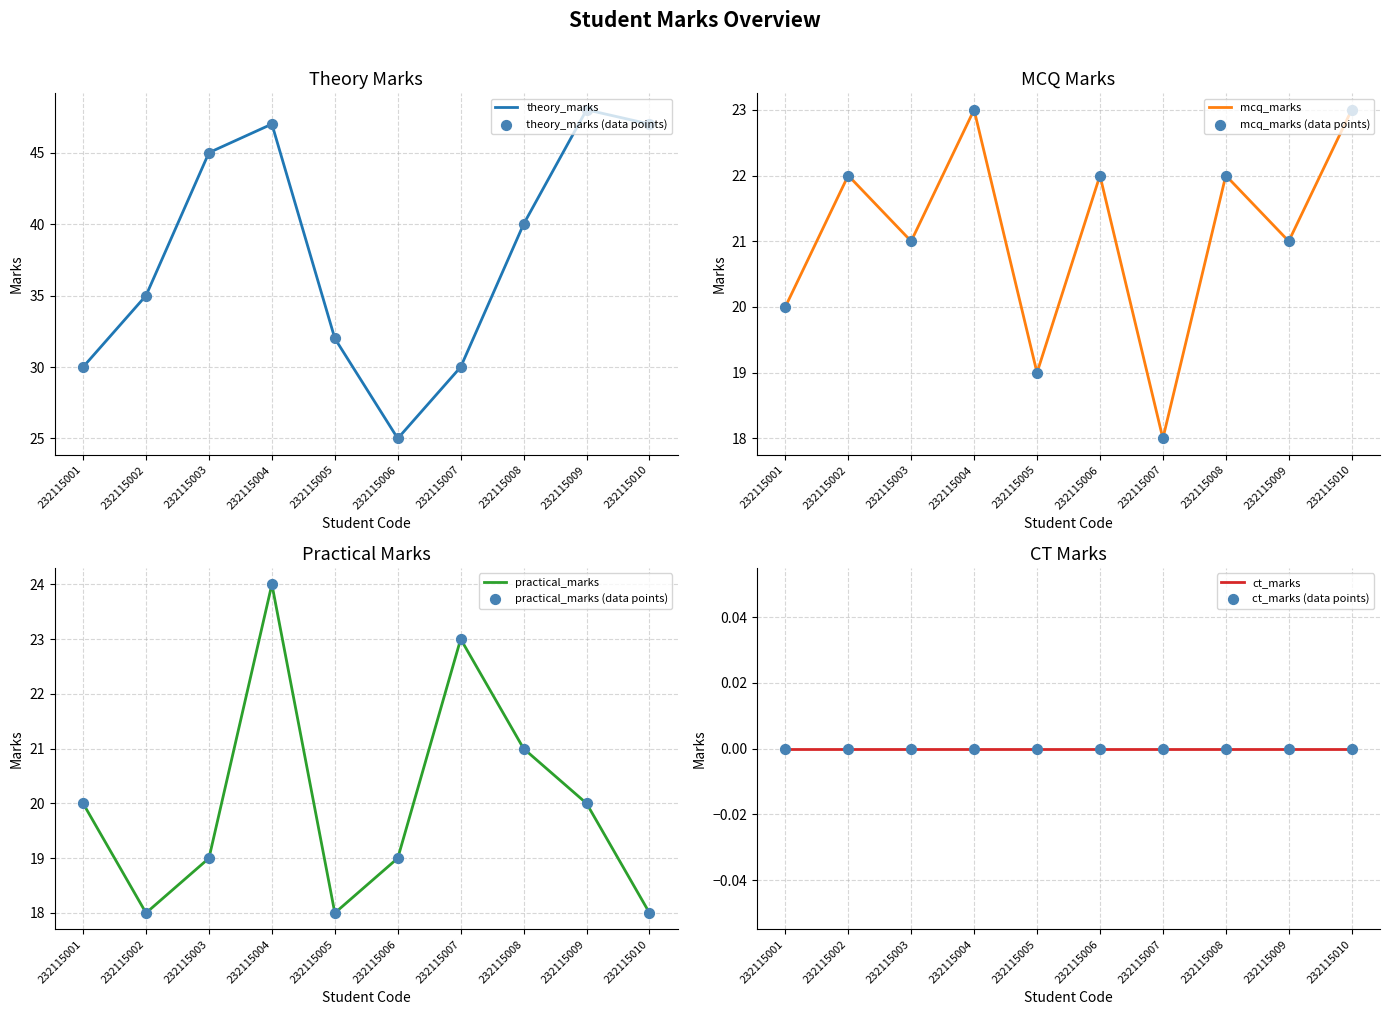

Which series has the largest total across all categories?

theory_marks